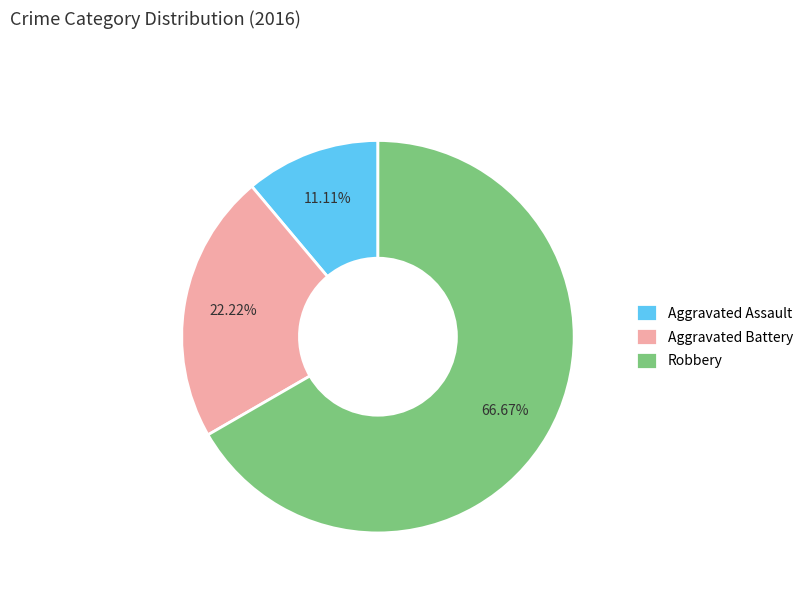

Which has a higher value, Aggravated Battery or Aggravated Assault?

Aggravated Battery